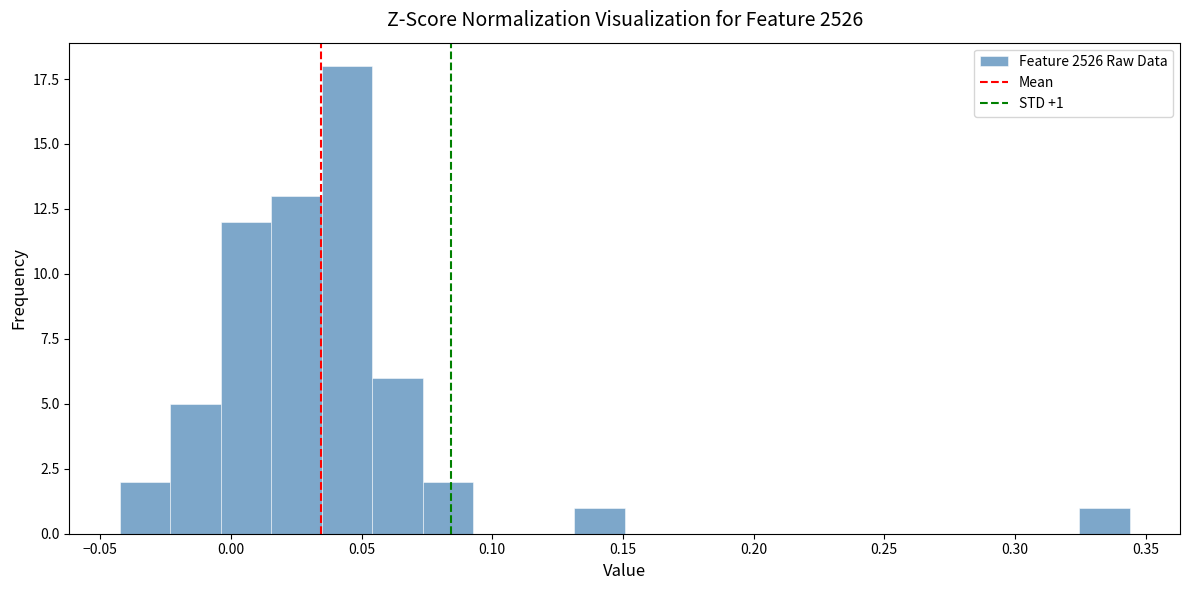

Around what value on the x-axis is the tallest bar? Give the approximate position of its centre, as read against the axis.

0.045